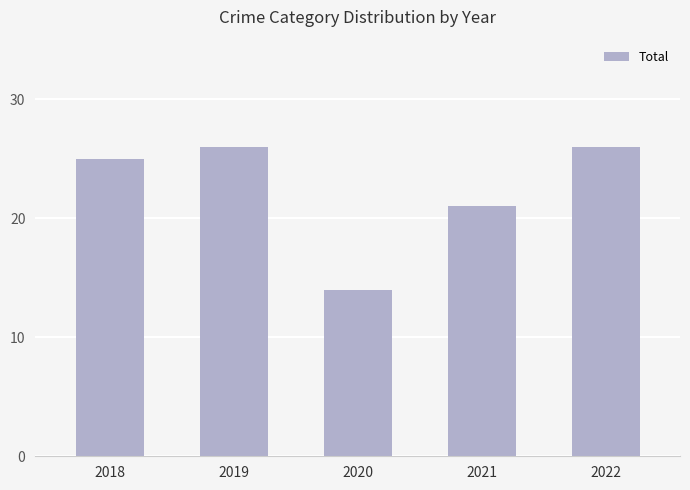

Reading left to right, extract all data points from this chart.

25	26	14	21	26